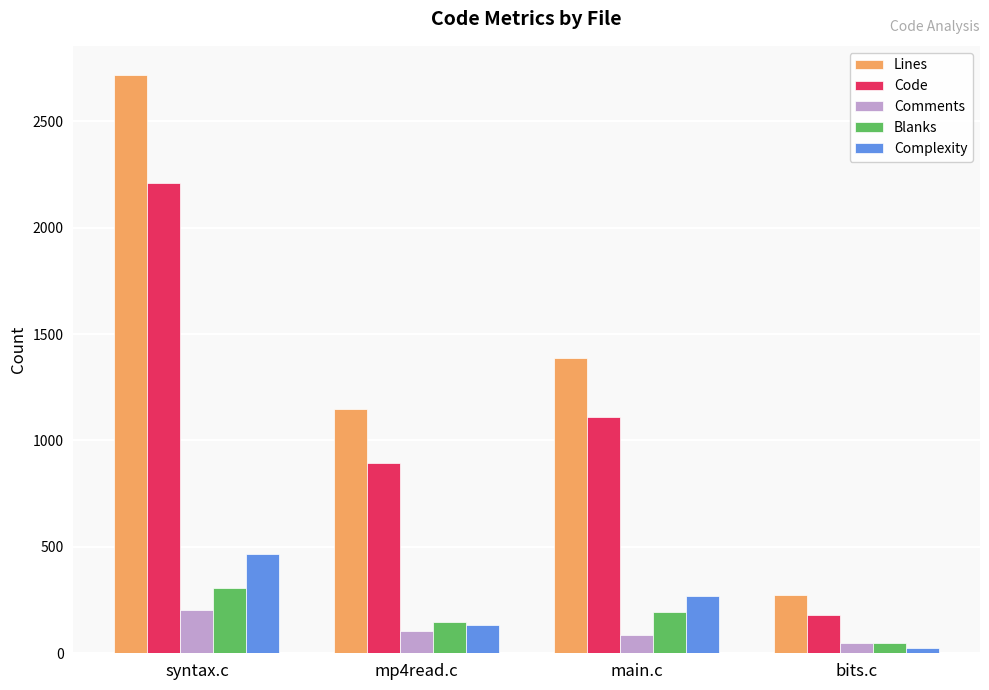

How many bars are there in total?

20